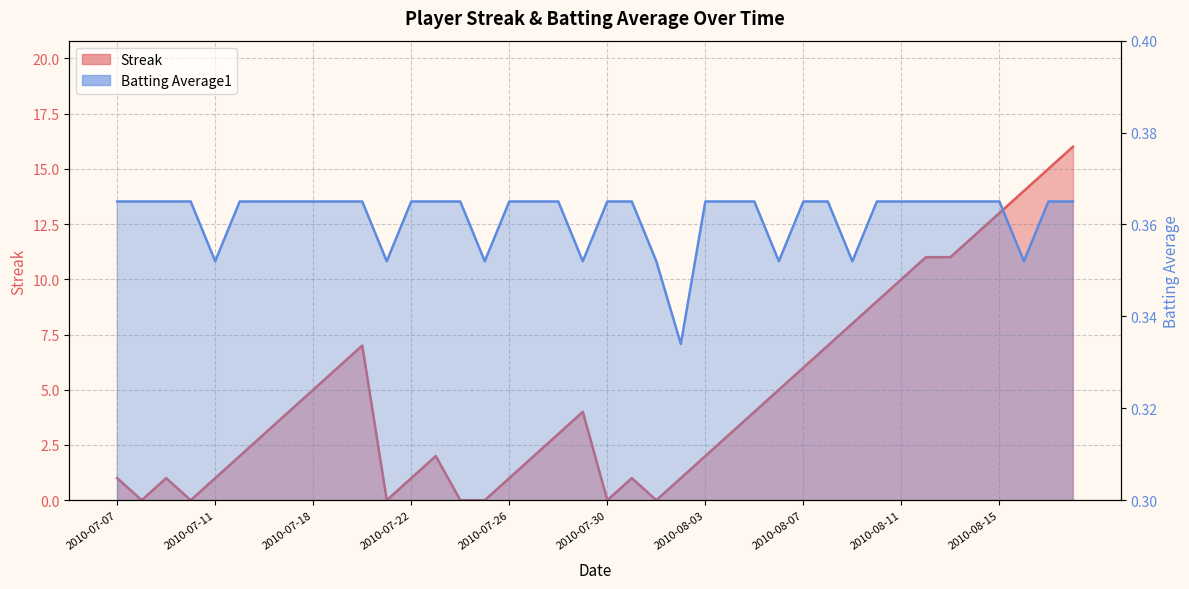

Which series has the largest total across all categories?

Streak